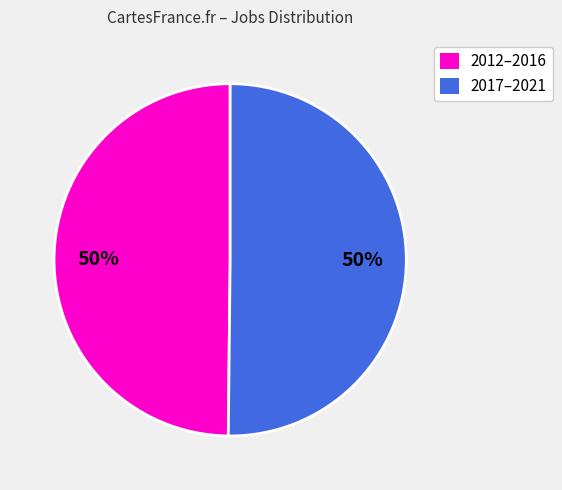

To the nearest percent, what is the difference between the largest and smallest slice percentages?

0%